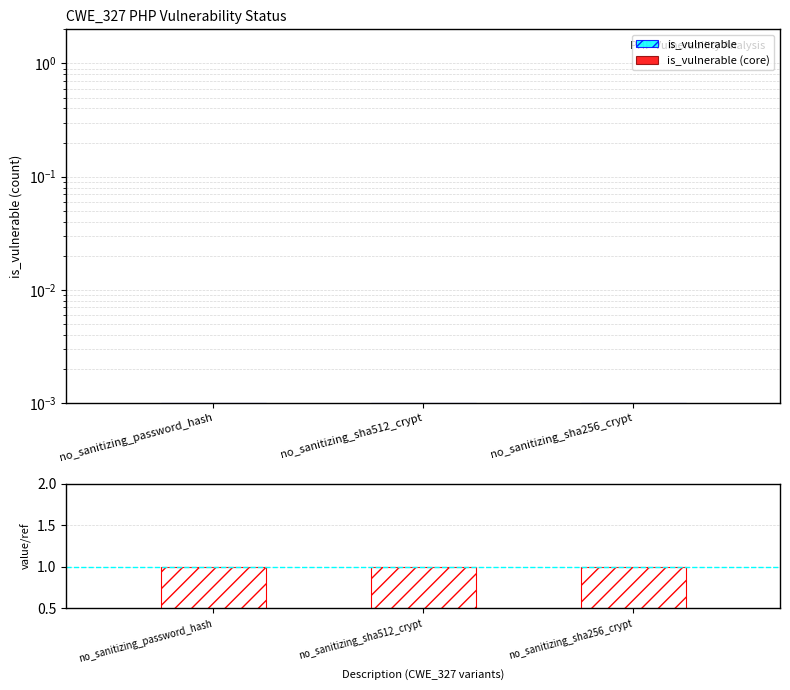

What is the label of the 2nd bar from the left?

no_sanitizing_sha512_crypt